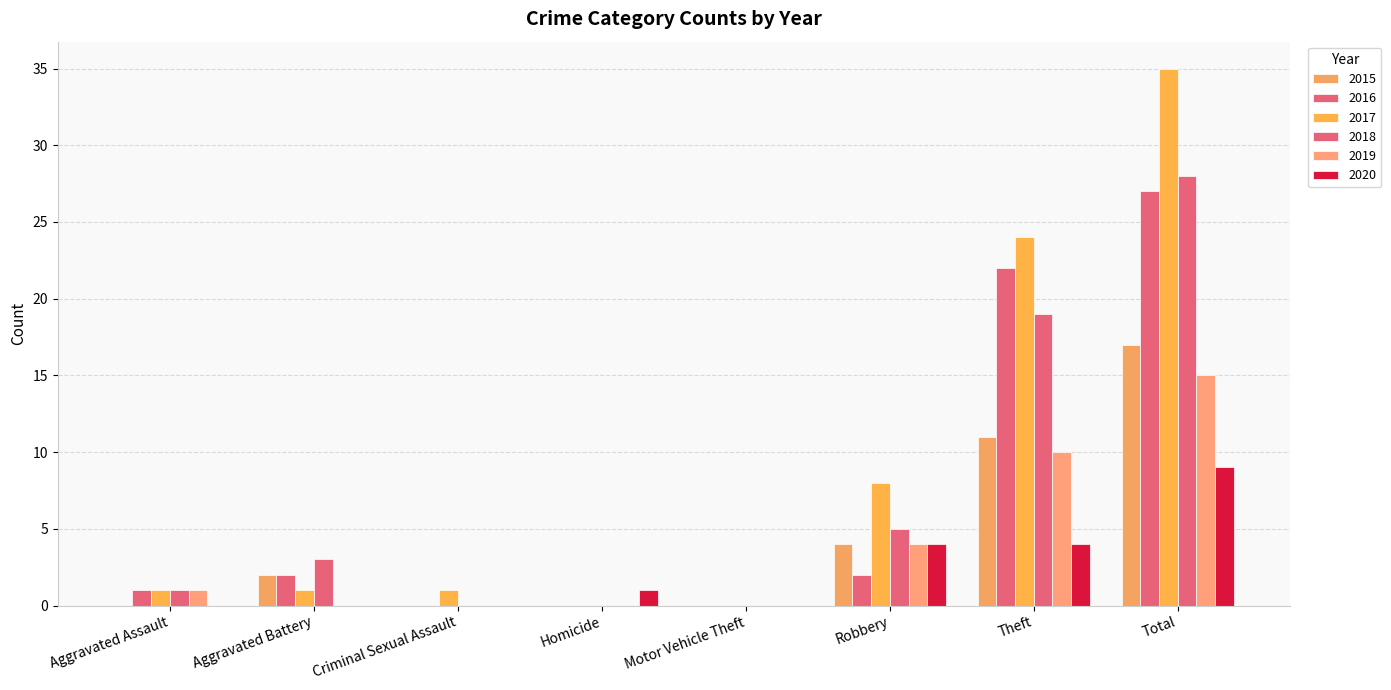

Count the number of data series in this chart.

6